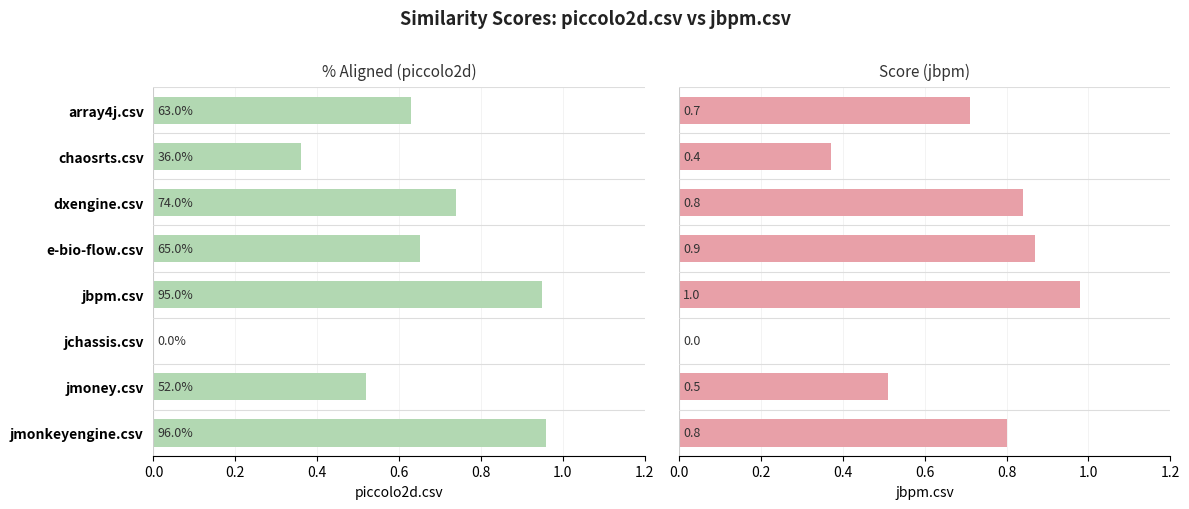

Which has a higher value, chaosrts.csv or jbpm.csv?

jbpm.csv